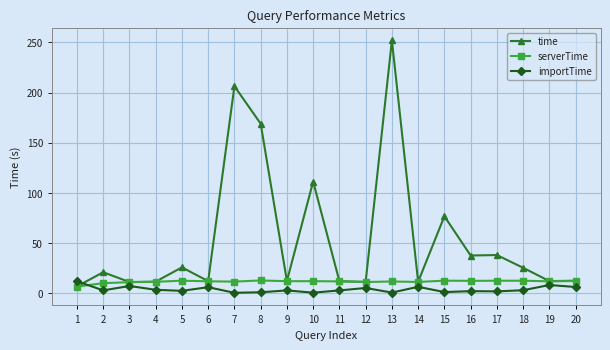

At which category does importTime reach its first local peak?

3